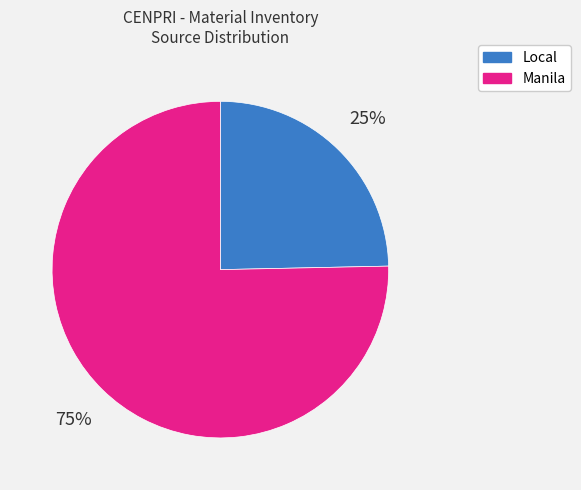

To the nearest percent, what portion does Manila represent?

75%